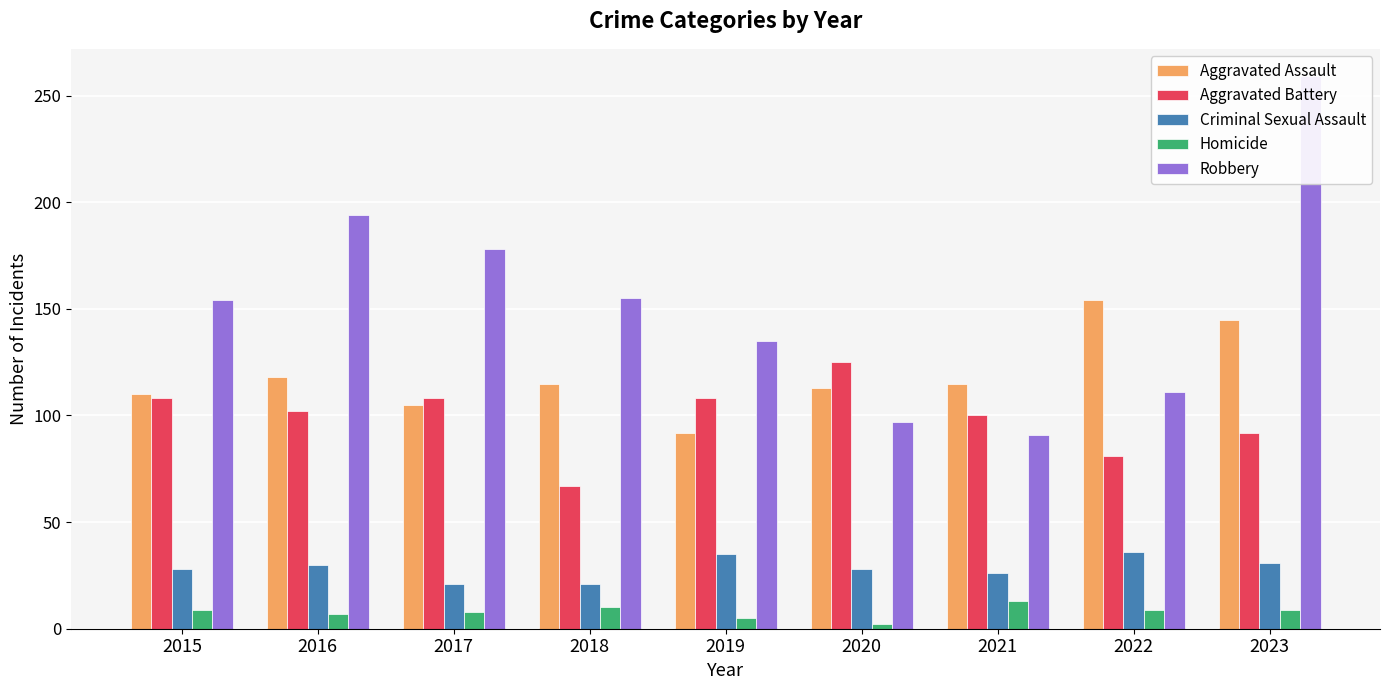

What is the difference between the second highest and minimum values in the Aggravated Battery series?

41